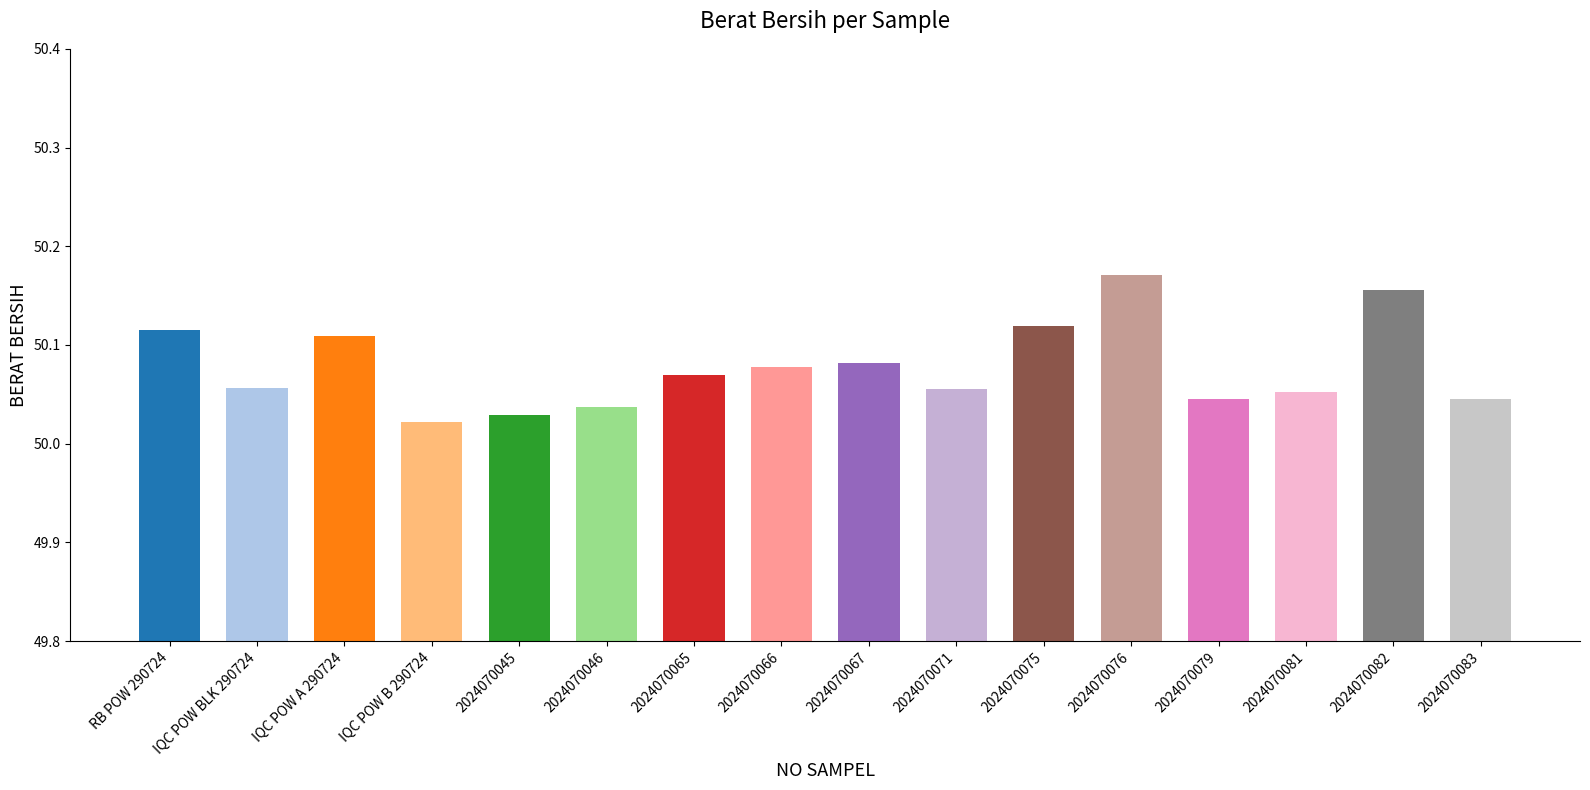

How many bars are there in total?

16